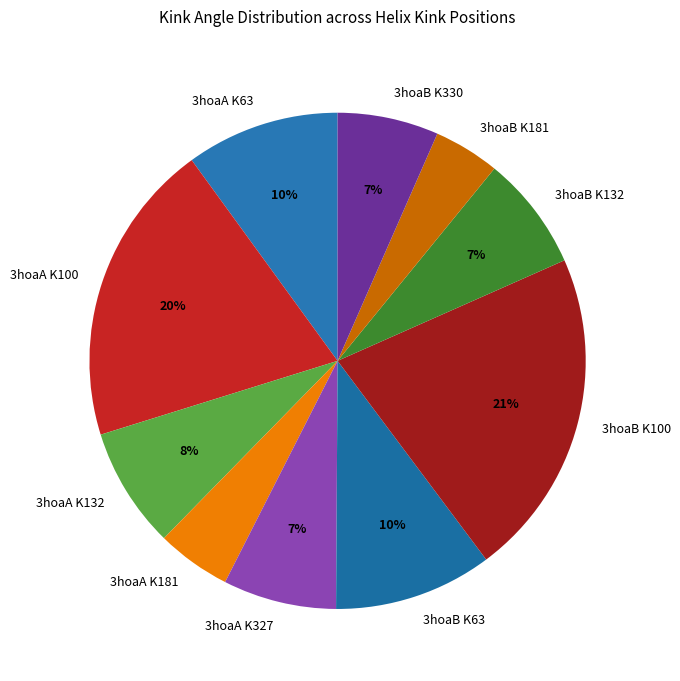

Is there any slice that represents more than half of the pie?

No